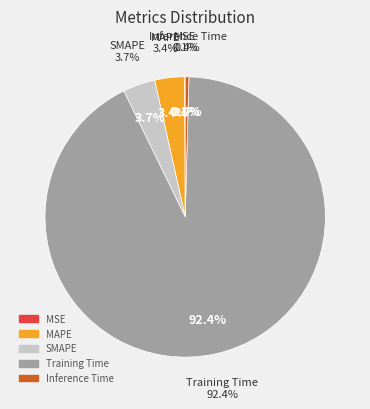

What is the total percentage of Training Time and Inference Time?

92.8%